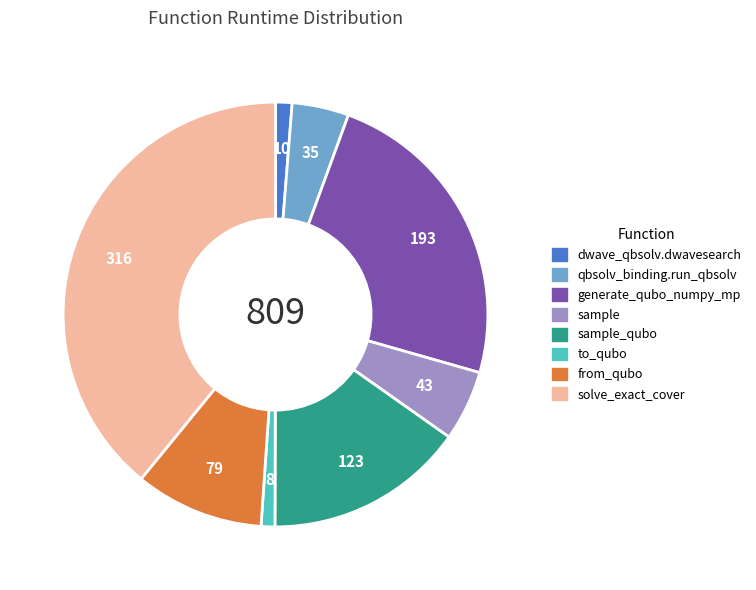

Does any single category account for the majority?

No